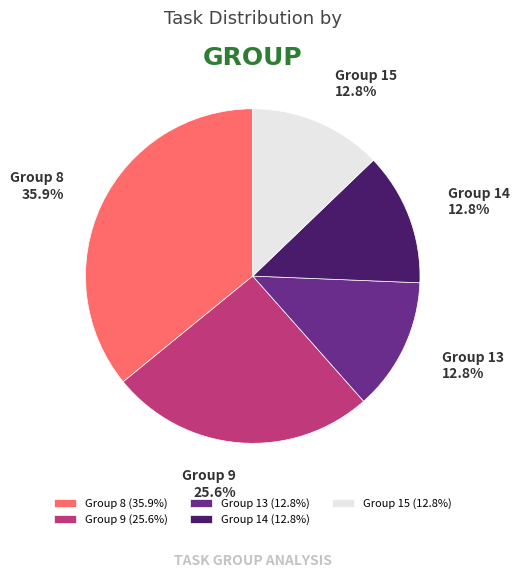

Count the number of slices in the pie.

5